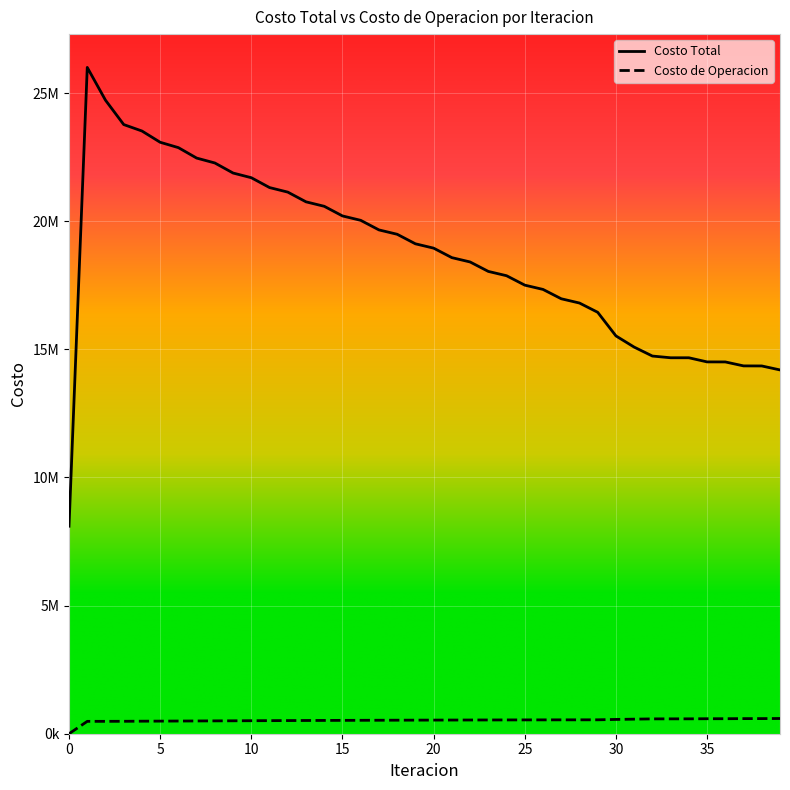

List the series in order of their overall mean, lowest first.

Costo de Operacion, Costo Total